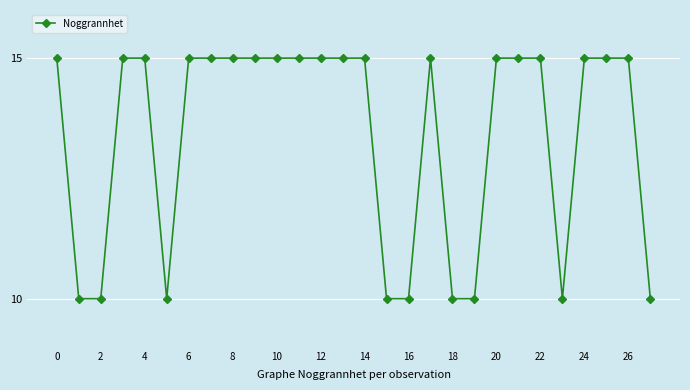

What is the greatest value displayed?

15